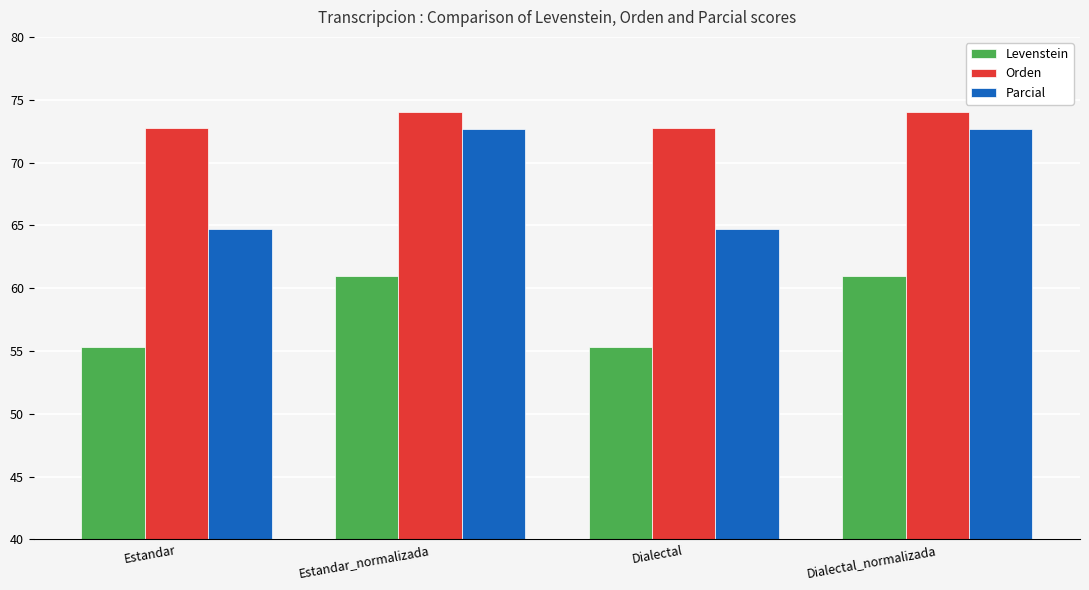

True or false: Parcial has a value of 72.7 at Estandar_normalizada.

True